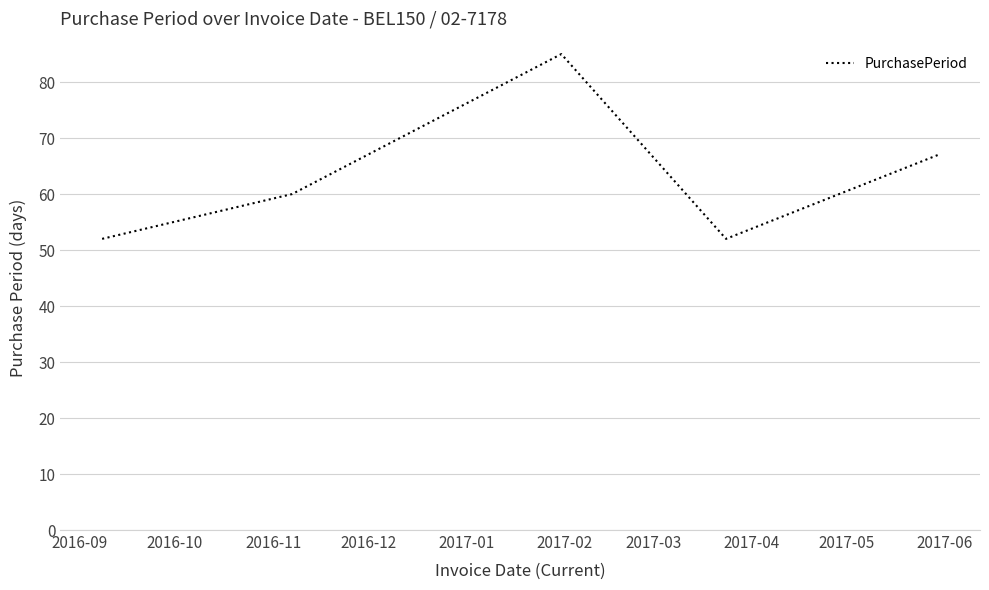

What is the difference between the second highest and minimum values?

15